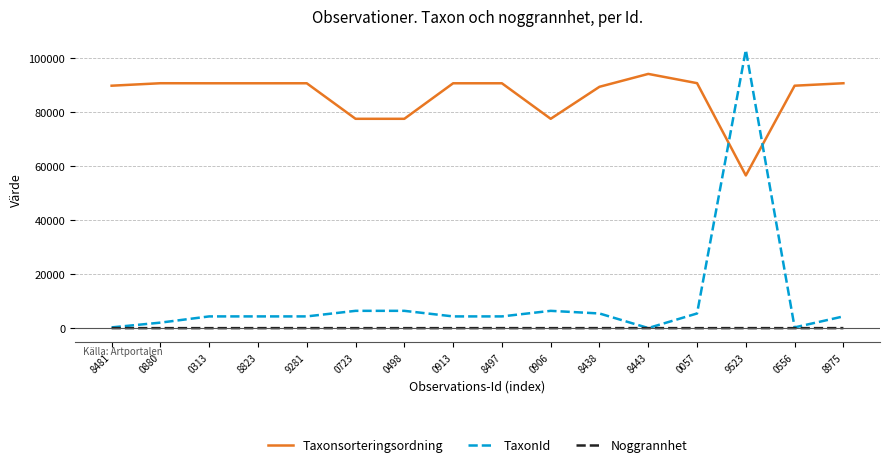

Rank the series by their maximum value, from highest to lowest.

TaxonId, Taxonsorteringsordning, Noggrannhet